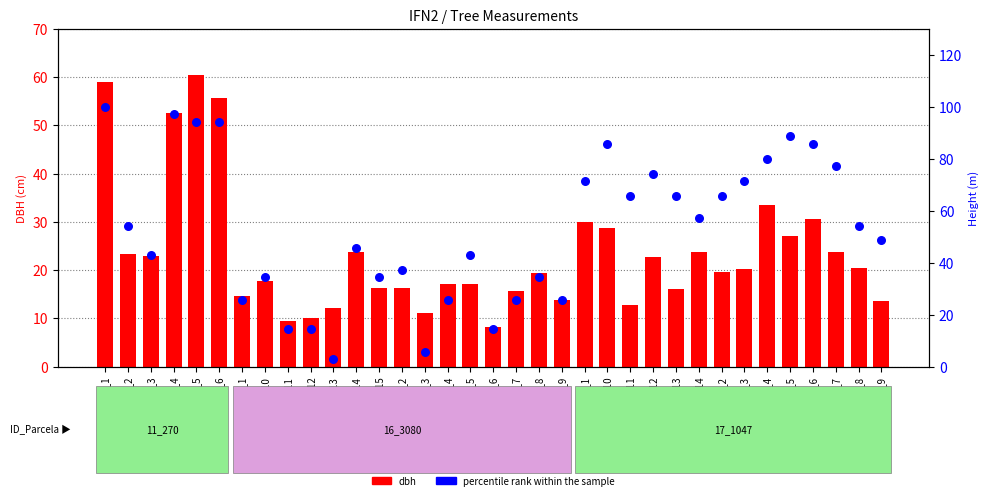

What is the total value across all series at IFN2_16_3080_8?

53.7